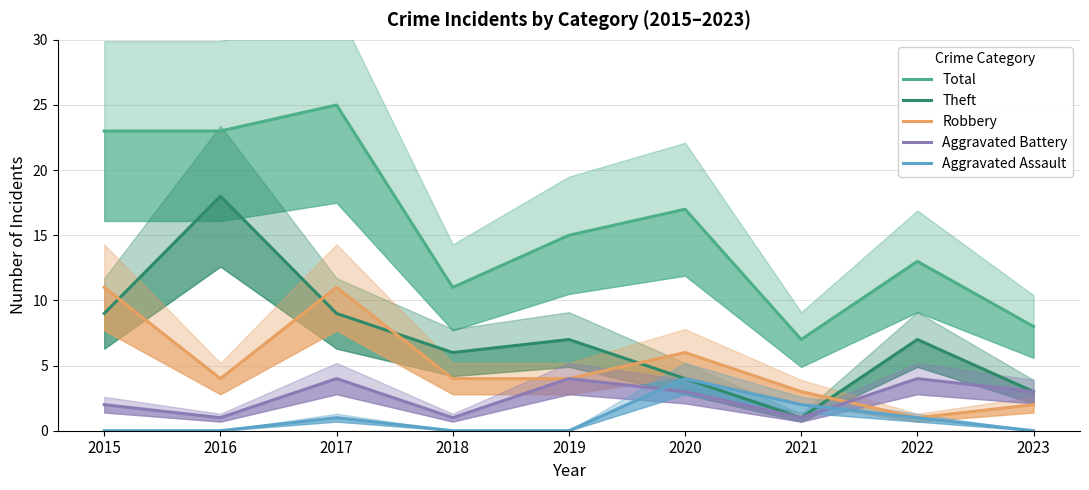

Rank the categories by Total value from lowest to highest.

2021, 2023, 2018, 2022, 2019, 2020, 2015, 2016, 2017